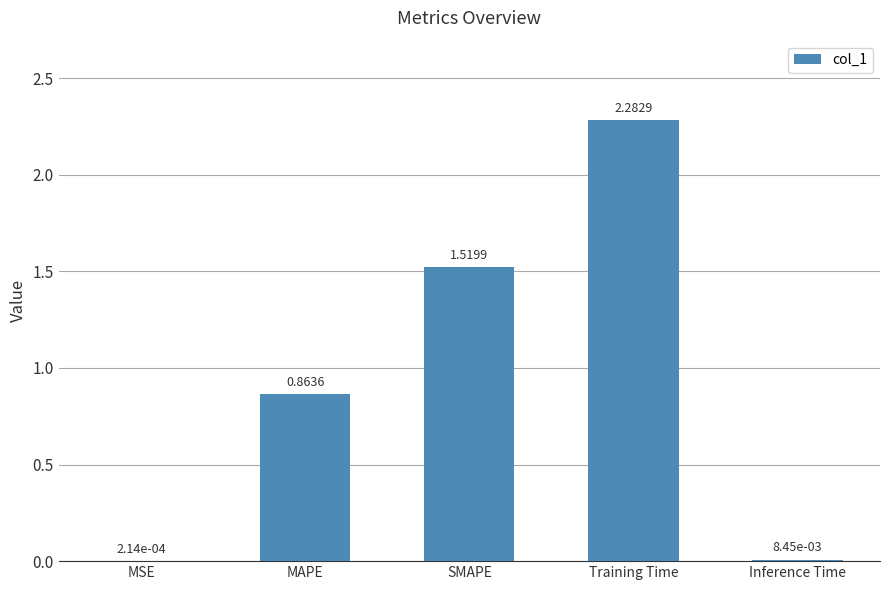

At which category does the chart reach its peak across all series?

Training Time